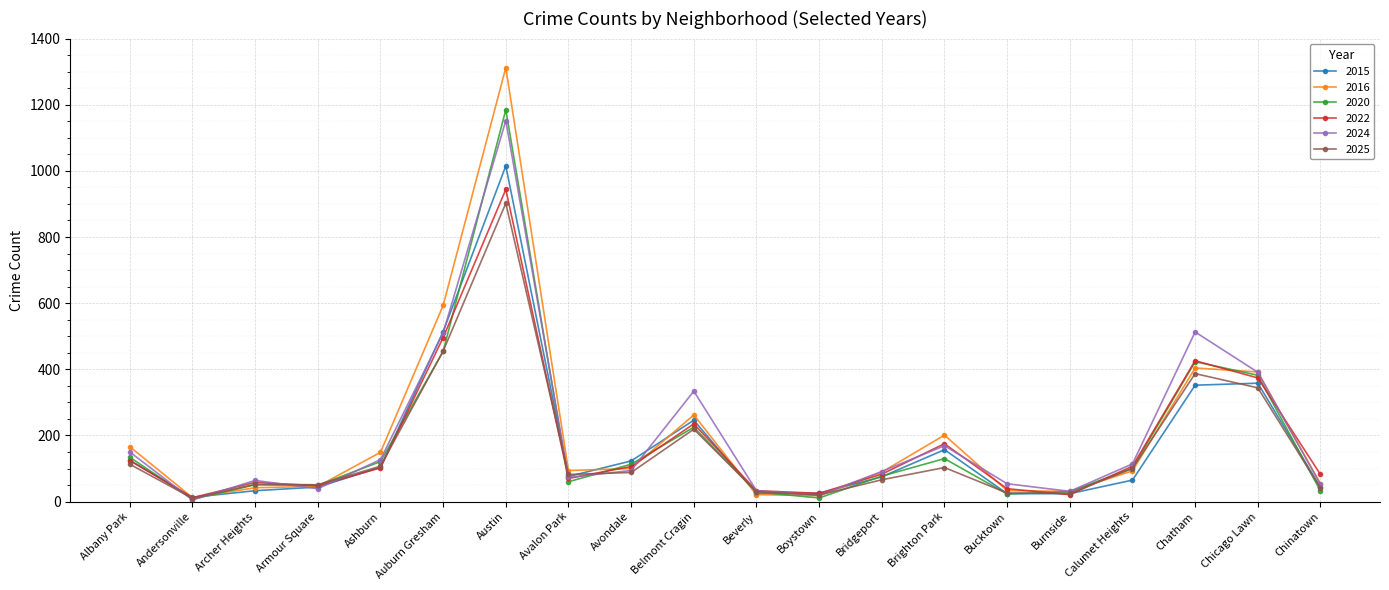

What is the sum of the 2015 values at Avalon Park and Auburn Gresham?

590